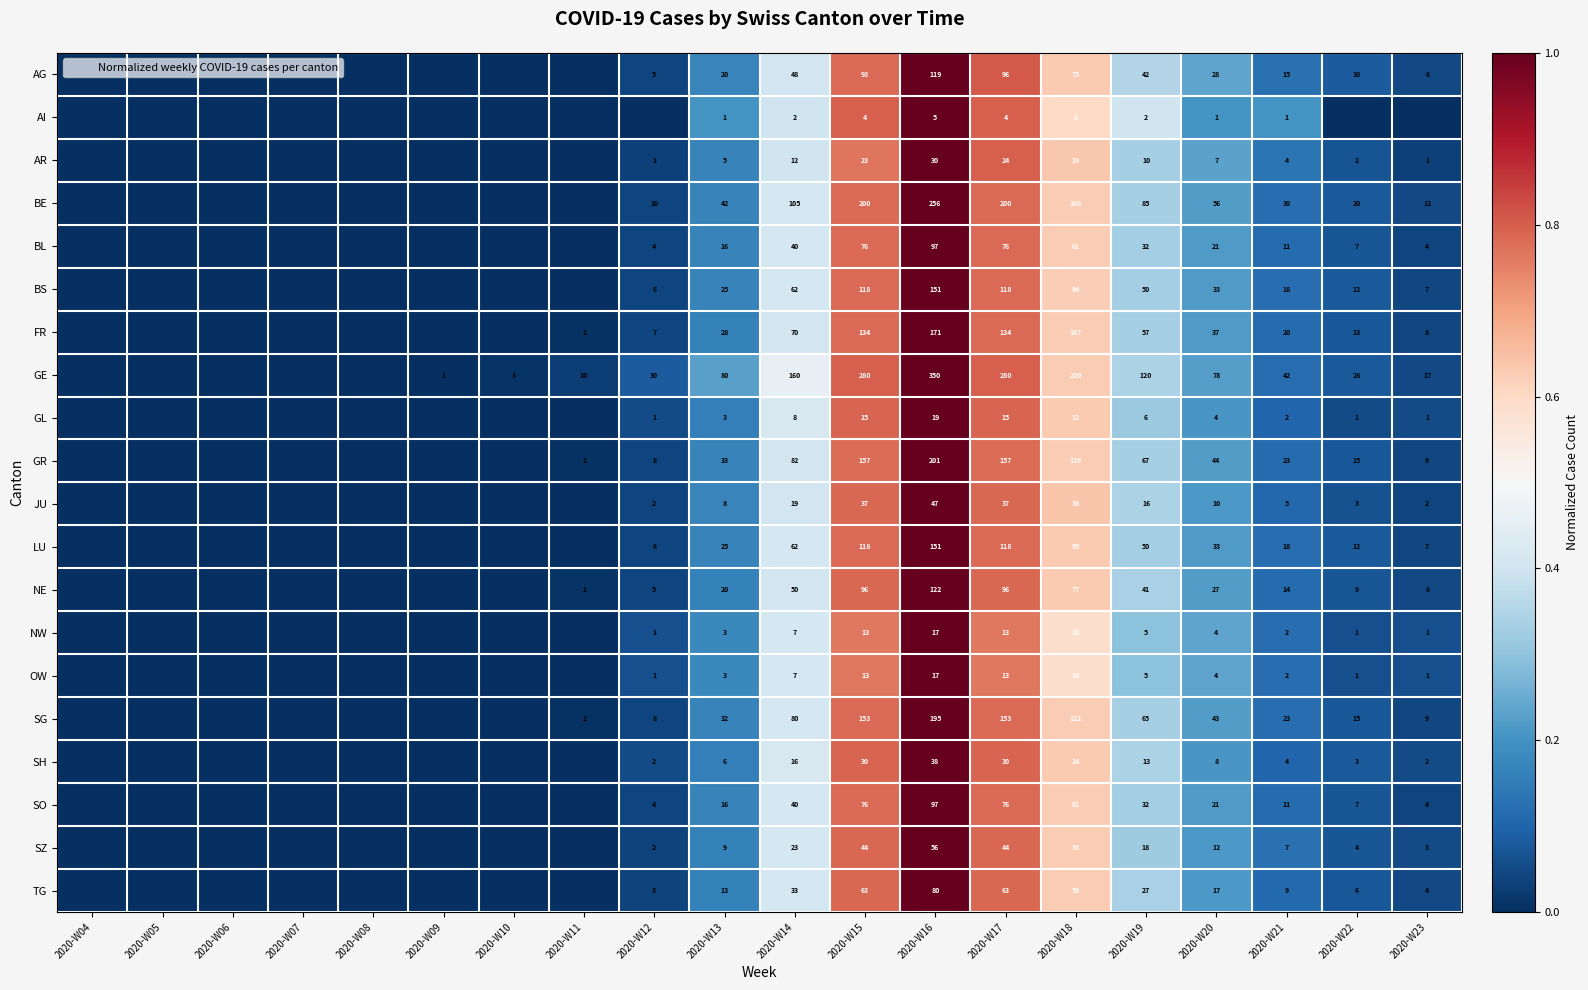

Is it true that NE equals 0.0 at 2020-W04?

True